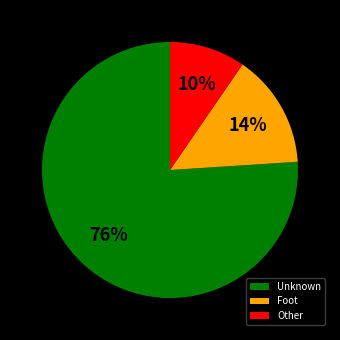

Which slice represents more than half of the pie?

Unknown